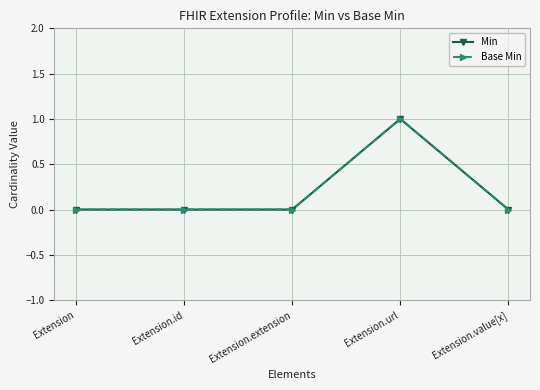

Is the value of Base Min at Extension.url greater than the value of Min at Extension.id?

Yes